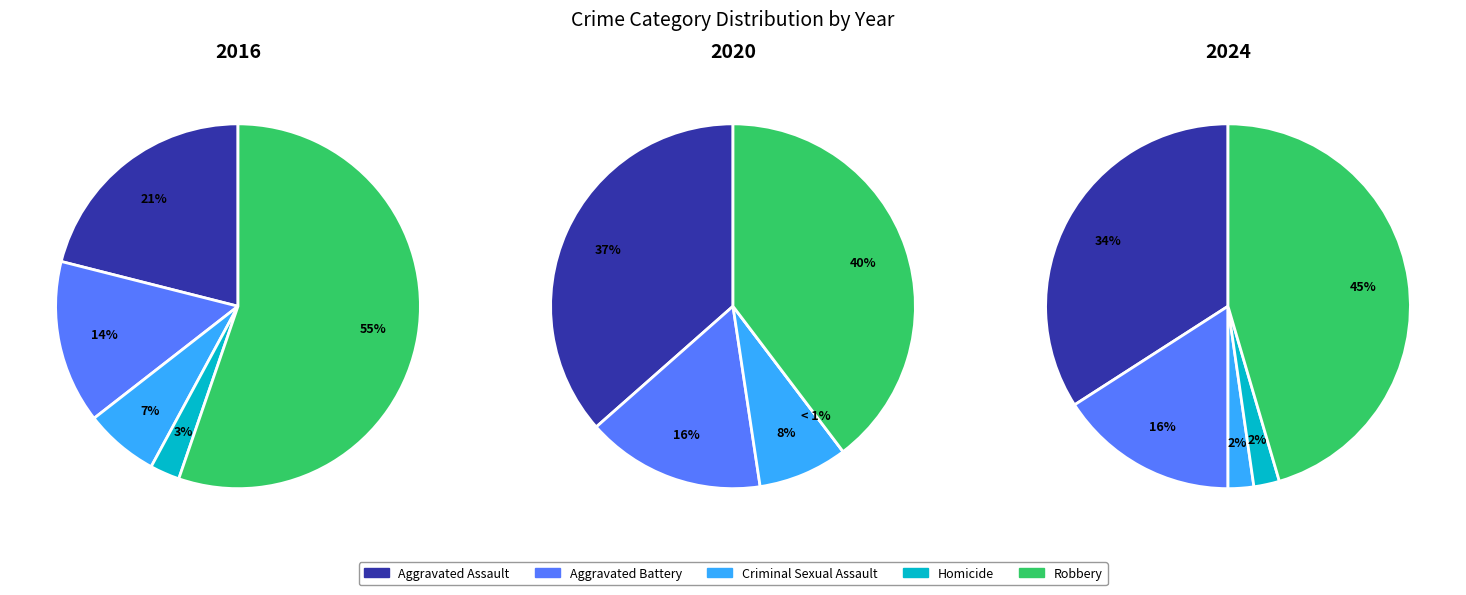

What percentage do Aggravated Battery and Criminal Sexual Assault together represent?

21.1%